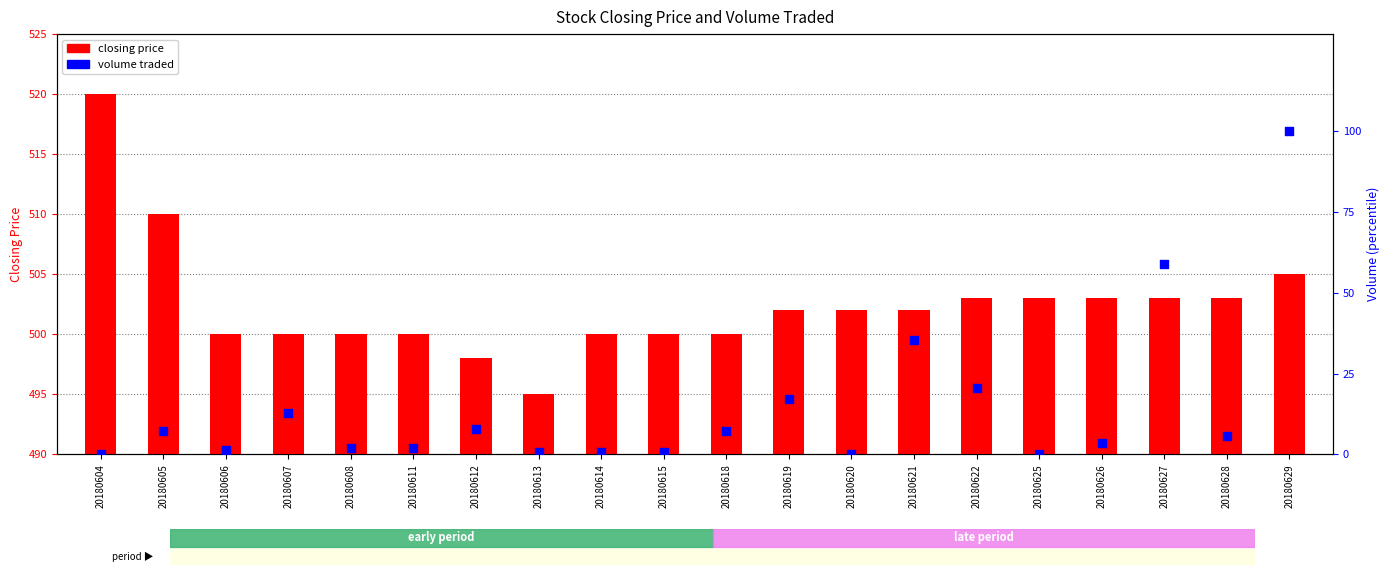

At which category is the sum across all series the highest?

20180629